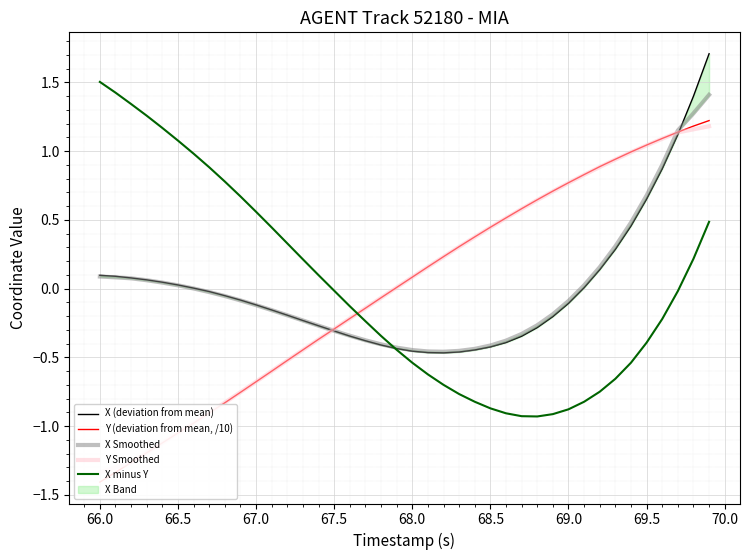

What is the smallest value displayed?

-1.4